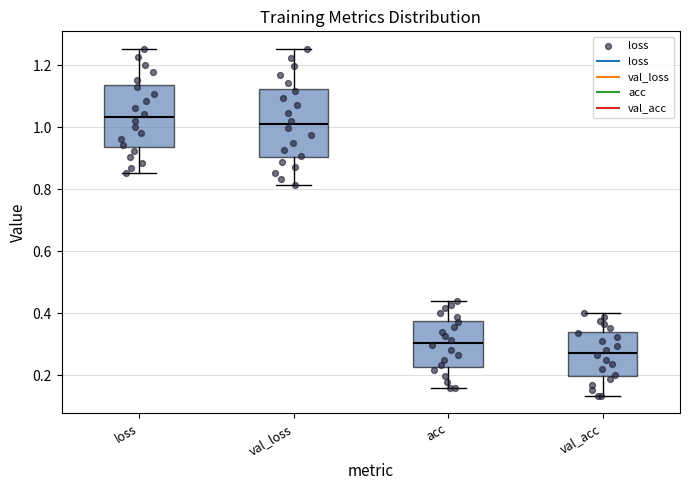

Which box's median line is the lowest?

val_acc